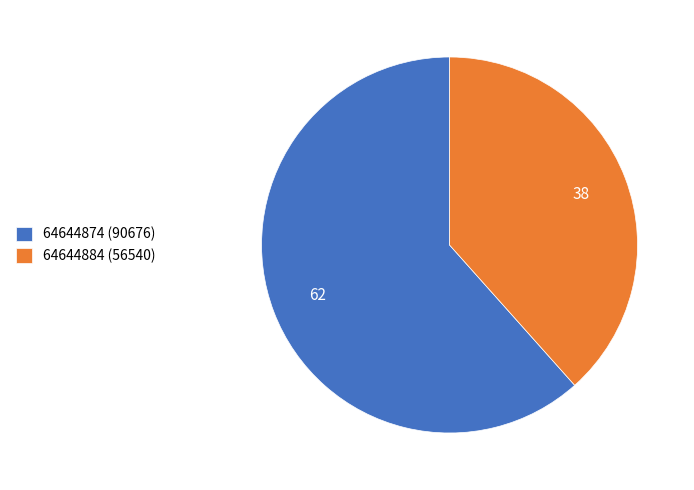

The 64644884 slice represents 26% of the pie. True or false?

False